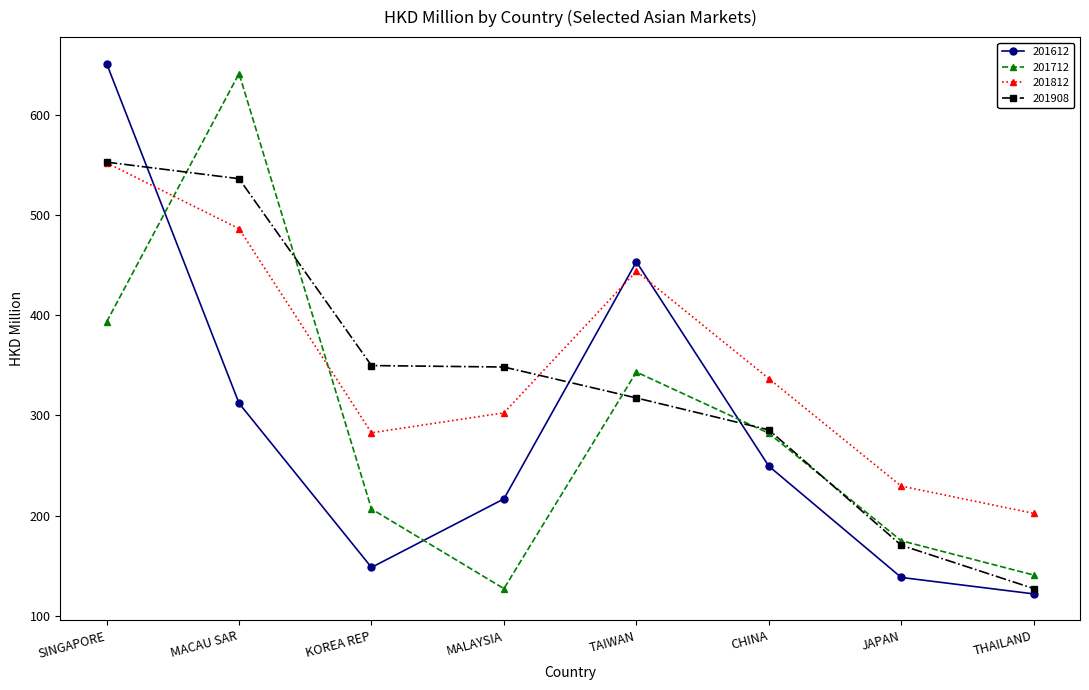

Which series changed the most between CHINA and JAPAN?

201908